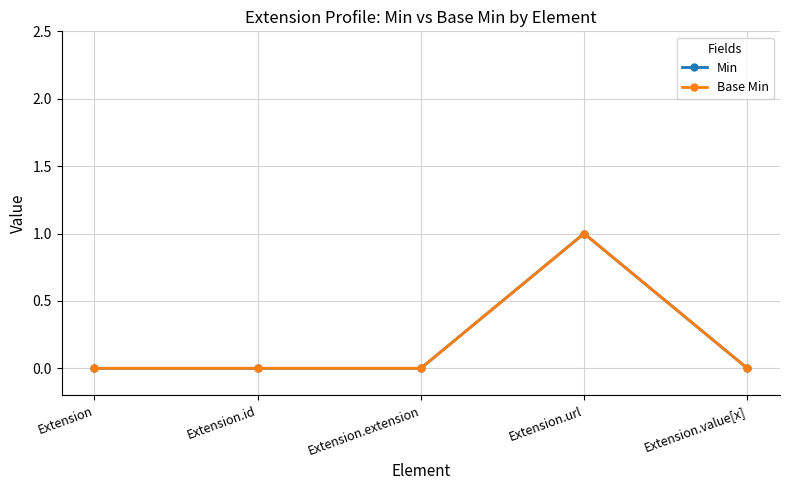

What is the maximum value shown in the chart?

1